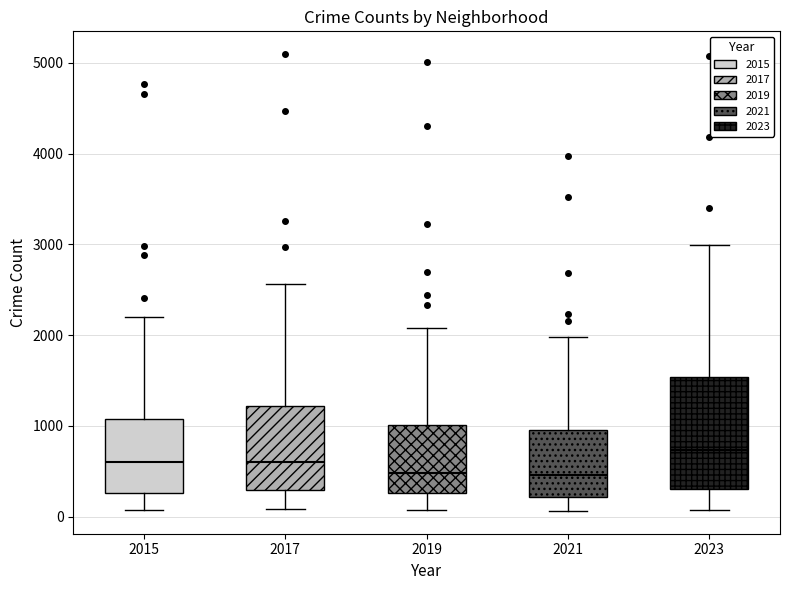

Reading left to right, read every box against the y-axis: the position of its median line, the range the box covers, and the ends of its whiskers. The values are not printed on the chart, so give them approximately, as read against the axis.

2015: median 600, box 300 to 1100, whiskers 100 to 2200
2017: median 600, box 300 to 1200, whiskers 100 to 2600
2019: median 500, box 300 to 1000, whiskers 100 to 2100
2021: median 500, box 200 to 900, whiskers 100 to 2000
2023: median 700, box 300 to 1500, whiskers 100 to 3000